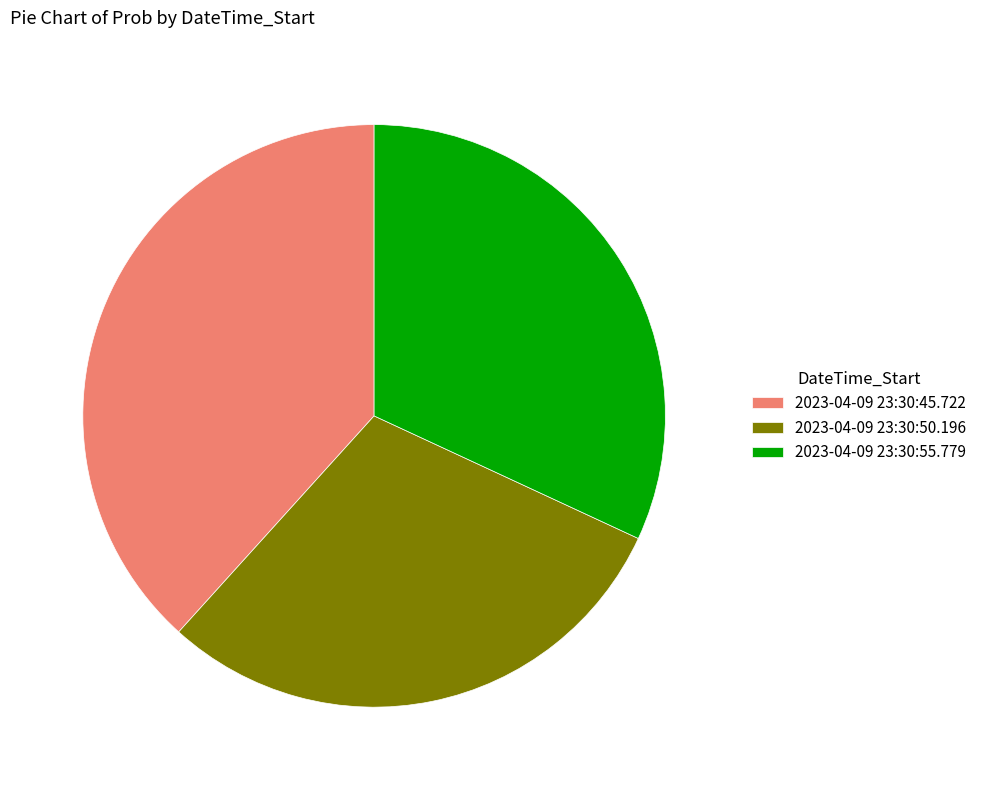

What is the smallest slice in the pie chart?

2023-04-09 23:30:50.196